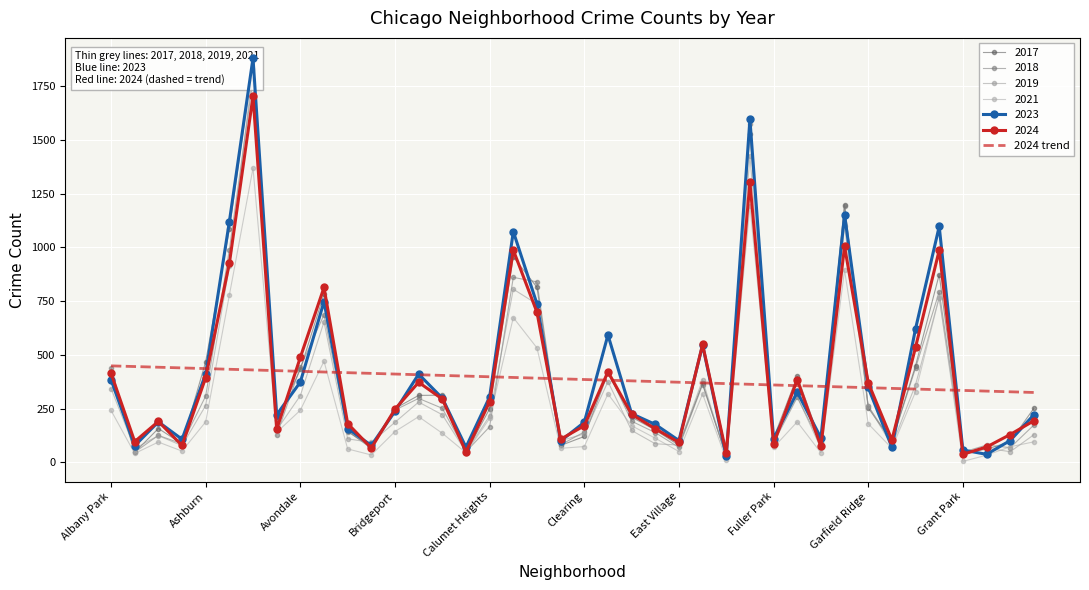

What is the smallest value displayed?

324.6